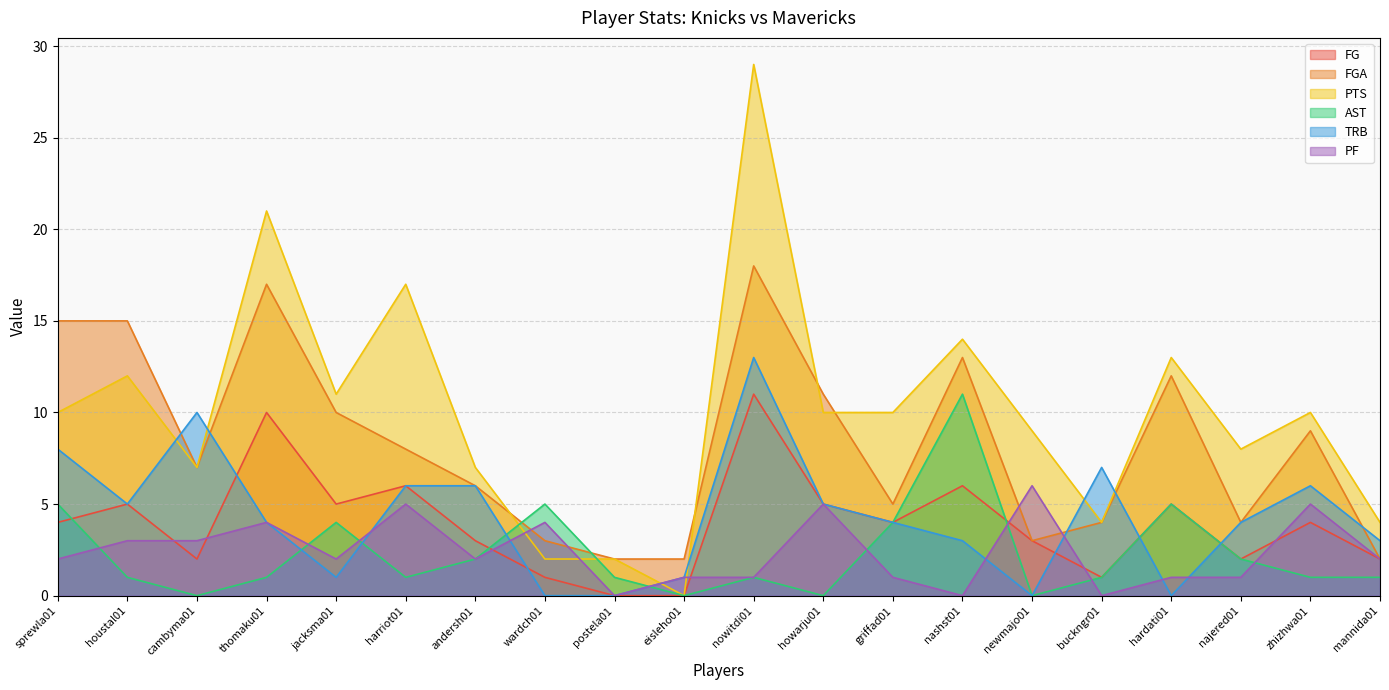

Reading right to left, what are all the values shown in this chart?

FG: 2	4	2	5	1	3	6	4	5	11	0	0	1	3	6	5	10	2	5	4
FGA: 2	9	4	12	4	3	13	5	11	18	2	2	3	6	8	10	17	7	15	15
PTS: 4	10	8	13	4	9	14	10	10	29	0	2	2	7	17	11	21	7	12	10
AST: 1	1	2	5	1	0	11	4	0	1	0	1	5	2	1	4	1	0	1	5
TRB: 3	6	4	0	7	0	3	4	5	13	1	0	0	6	6	1	4	10	5	8
PF: 2	5	1	1	0	6	0	1	5	1	1	0	4	2	5	2	4	3	3	2